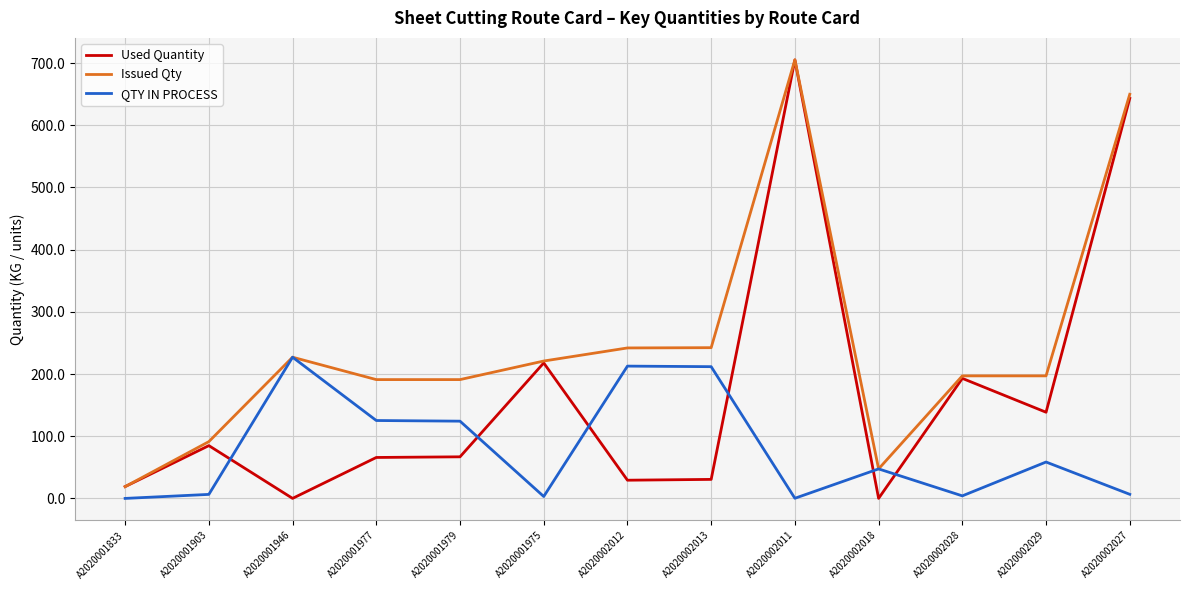

Which series has the widest spread of values?

Used Quantity